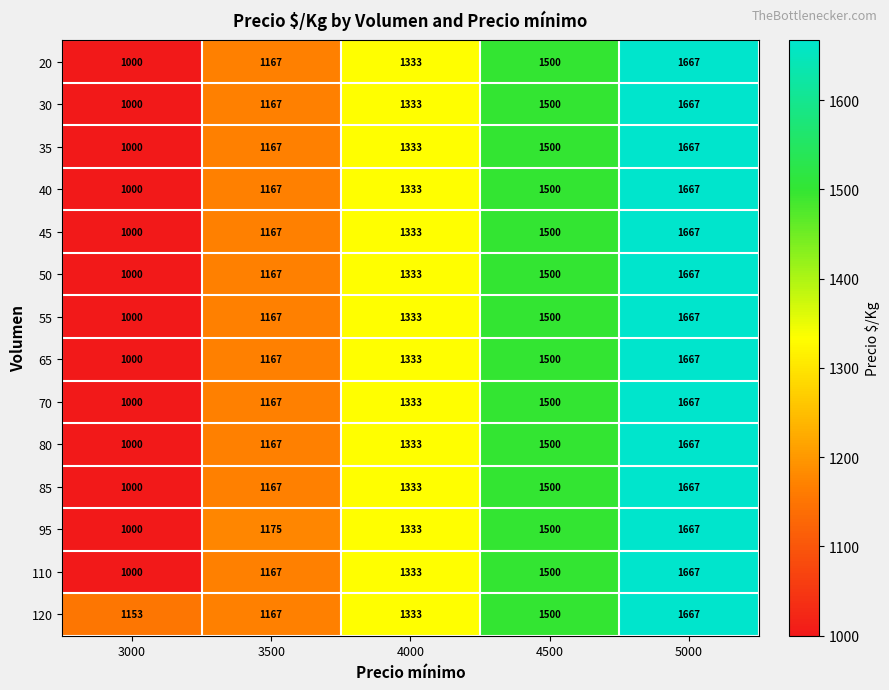

What is the difference between the highest and lowest values at 3000?

153